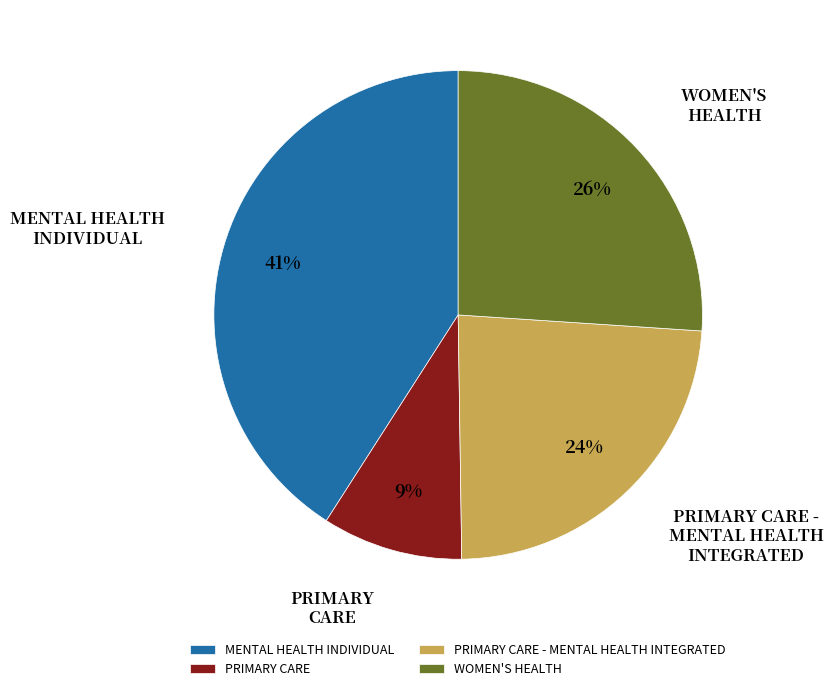

Is MENTAL HEALTH INDIVIDUAL the majority of the pie?

No